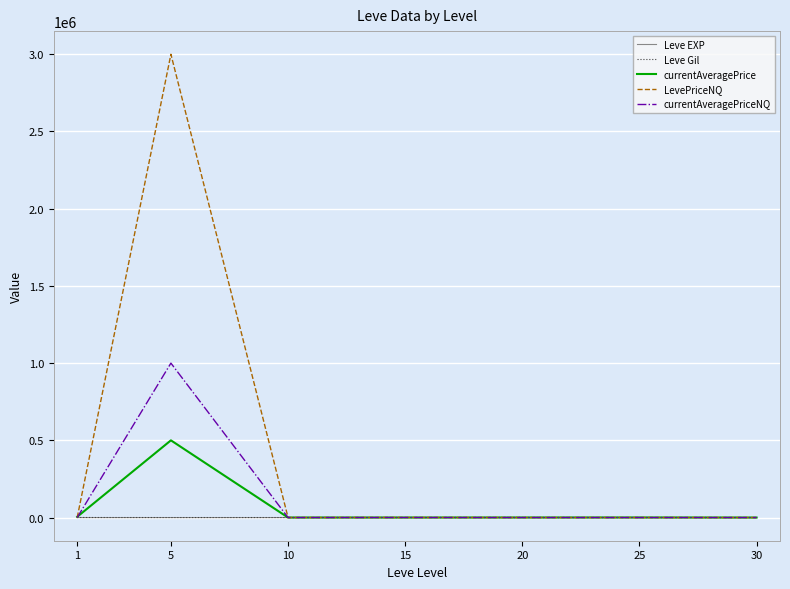

Which series ends up on top after the final intersection of Leve Gil and Leve EXP?

Leve Gil